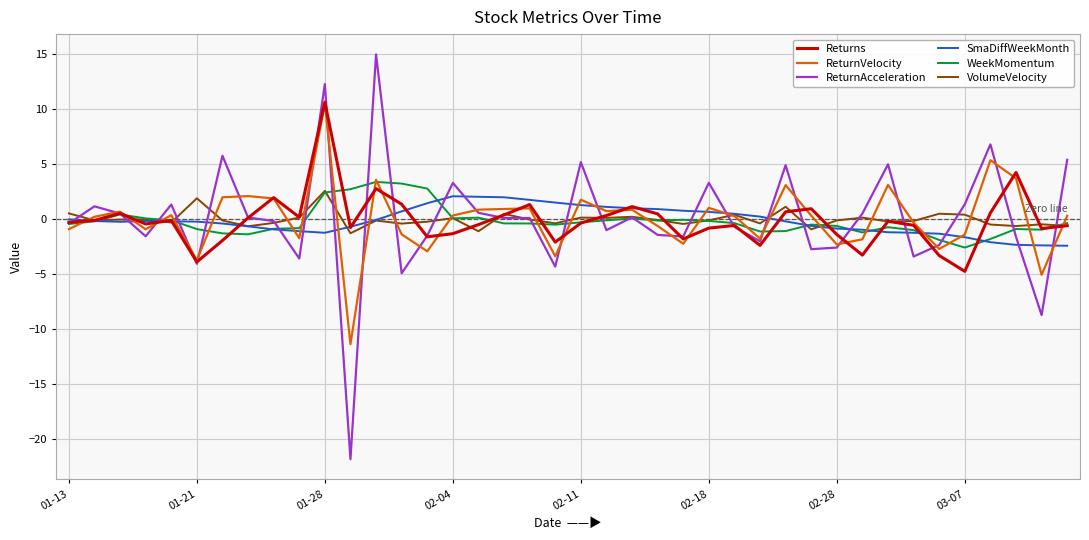

Is this an area chart (filled region under the line)?

No